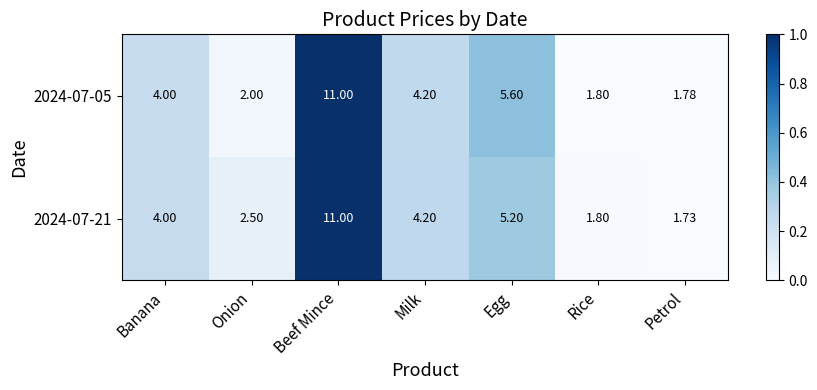

List the series in order of their overall mean, highest first.

2024-07-21, 2024-07-05